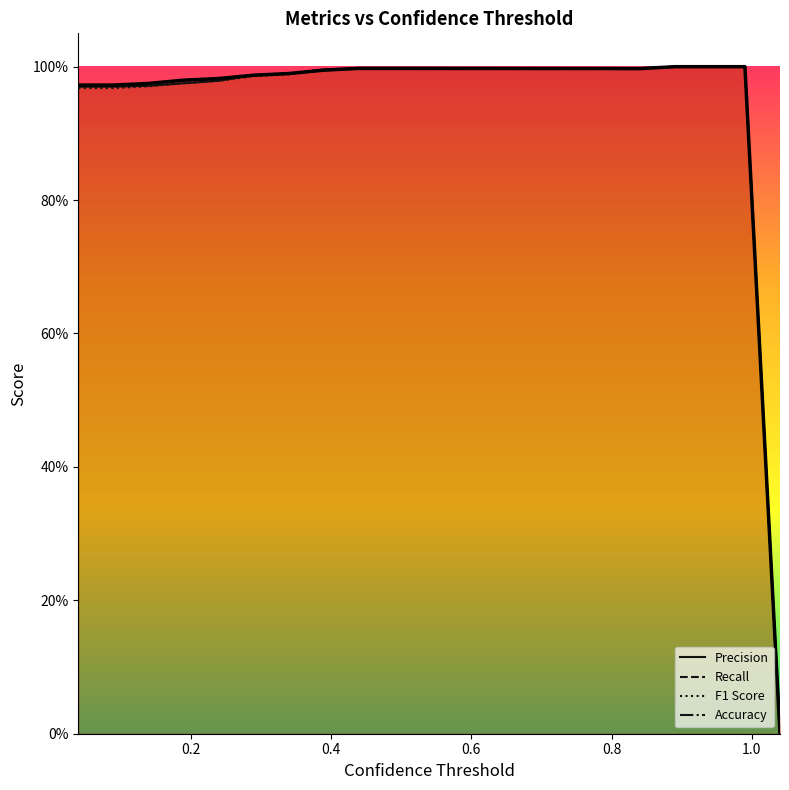

What are all the series names shown in the legend?

Precision, Recall, F1 Score, Accuracy